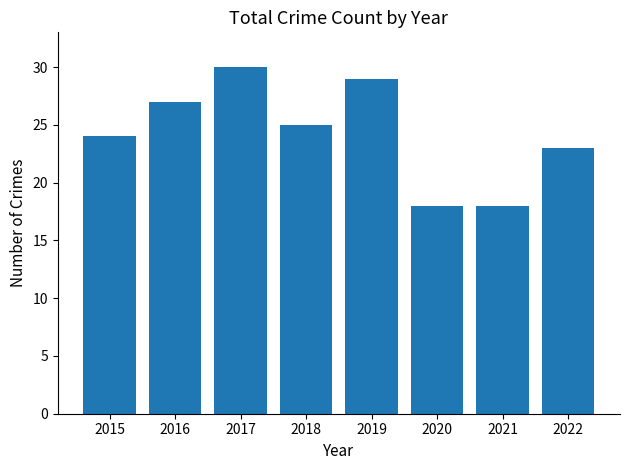

What is the smallest value displayed?

18